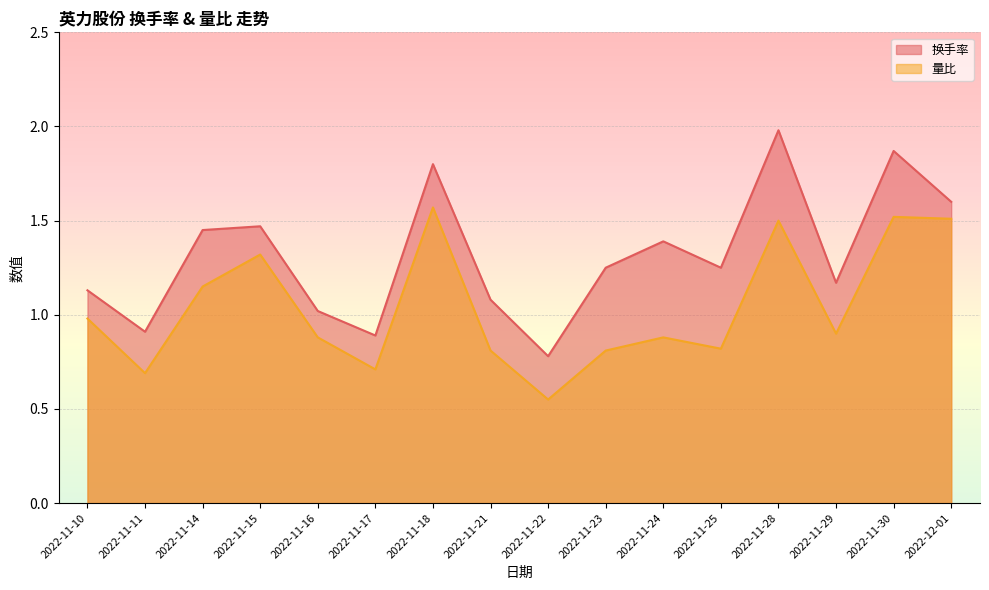

Reading right to left, list all the values displayed in this chart.

换手率: 2022-12-01=1.6	2022-11-30=1.9	2022-11-29=1.2	2022-11-28=2.0	2022-11-25=1.2	2022-11-24=1.4	2022-11-23=1.2	2022-11-22=0.8	2022-11-21=1.1	2022-11-18=1.8	2022-11-17=0.9	2022-11-16=1.0	2022-11-15=1.5	2022-11-14=1.4	2022-11-11=0.9	2022-11-10=1.1
量比: 2022-12-01=1.5	2022-11-30=1.5	2022-11-29=0.9	2022-11-28=1.5	2022-11-25=0.8	2022-11-24=0.9	2022-11-23=0.8	2022-11-22=0.6	2022-11-21=0.8	2022-11-18=1.6	2022-11-17=0.7	2022-11-16=0.9	2022-11-15=1.3	2022-11-14=1.1	2022-11-11=0.7	2022-11-10=1.0